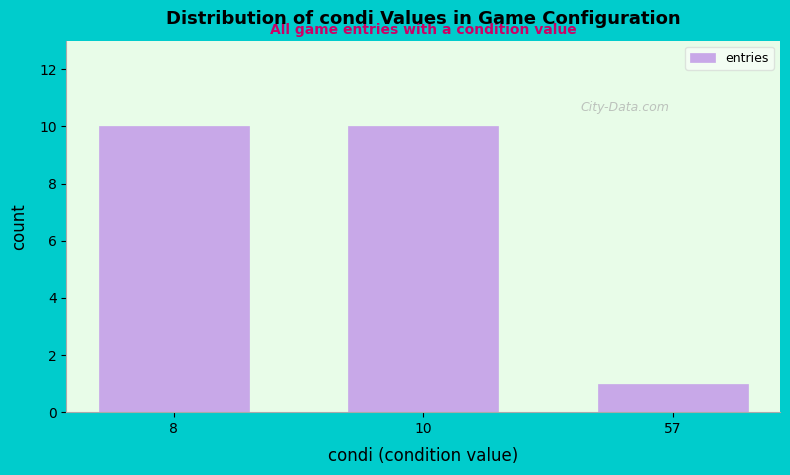

Reading right to left, list all the values displayed in this chart.

1	10	10